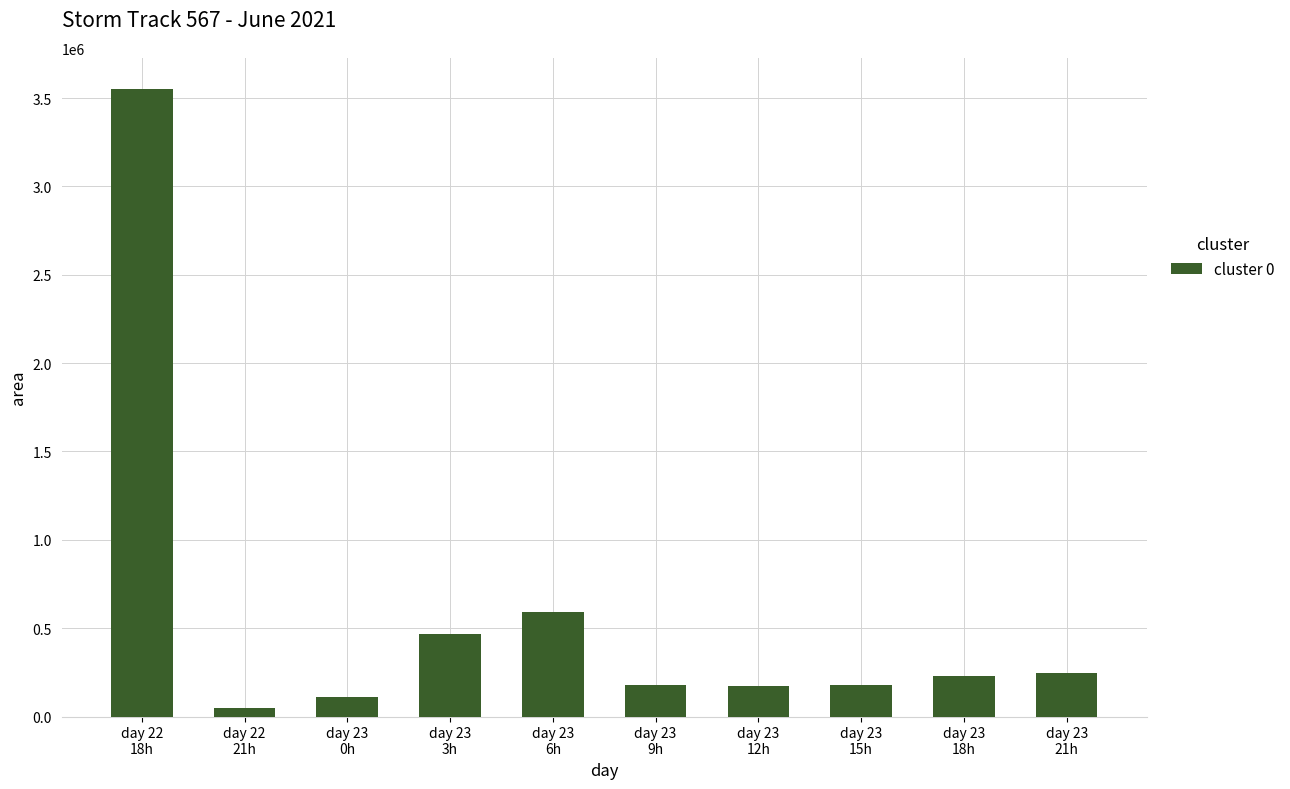

Is it true that the value at day 23
6h is 233656?

False